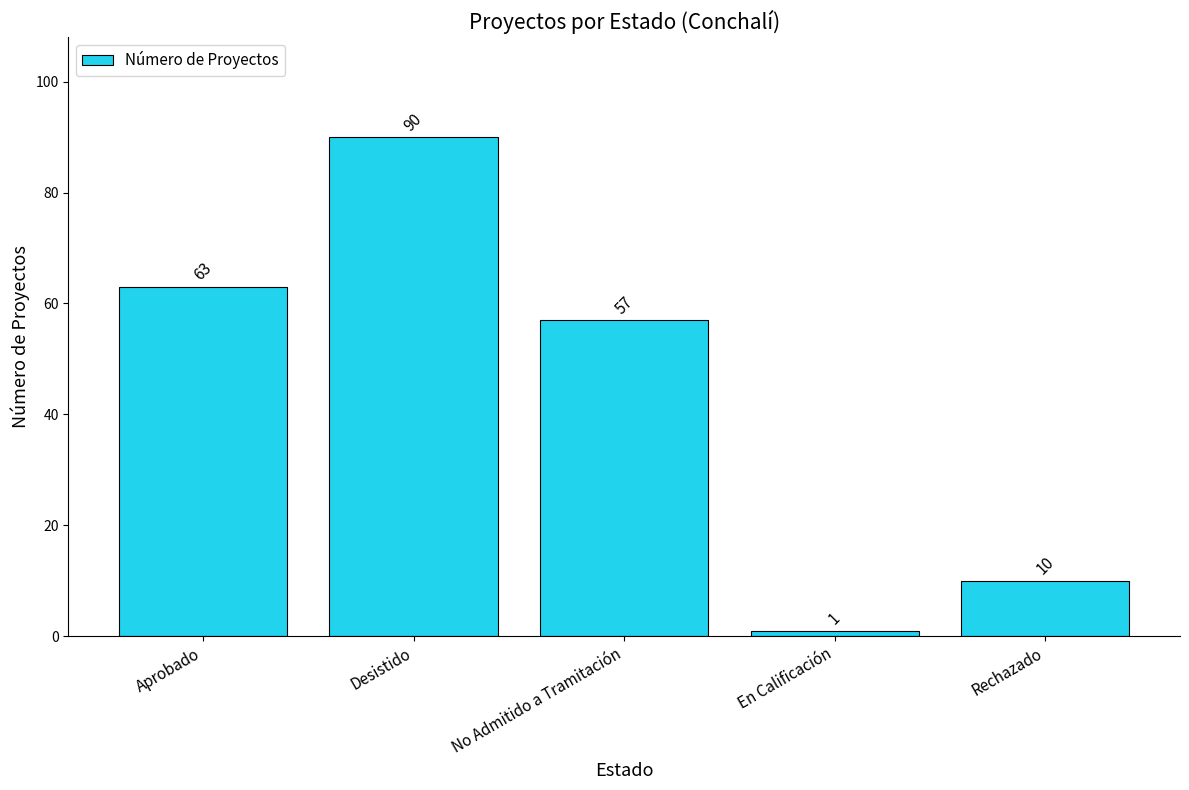

List the labels in order of value, largest first.

Desistido, Aprobado, No Admitido a Tramitación, Rechazado, En Calificación